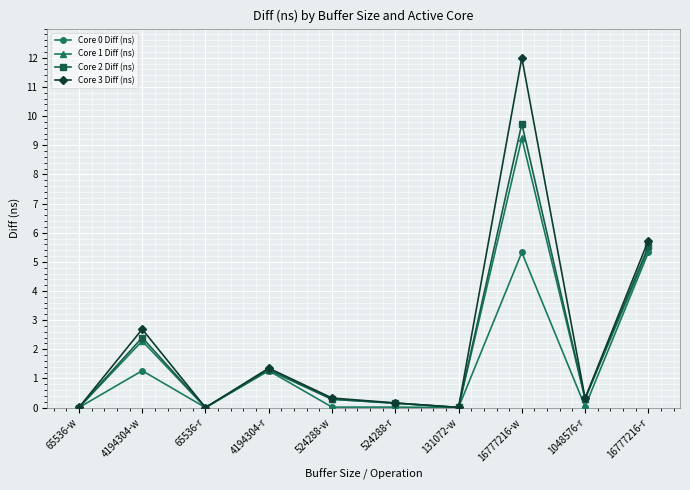

At which category does the chart reach its peak across all series?

16777216-w